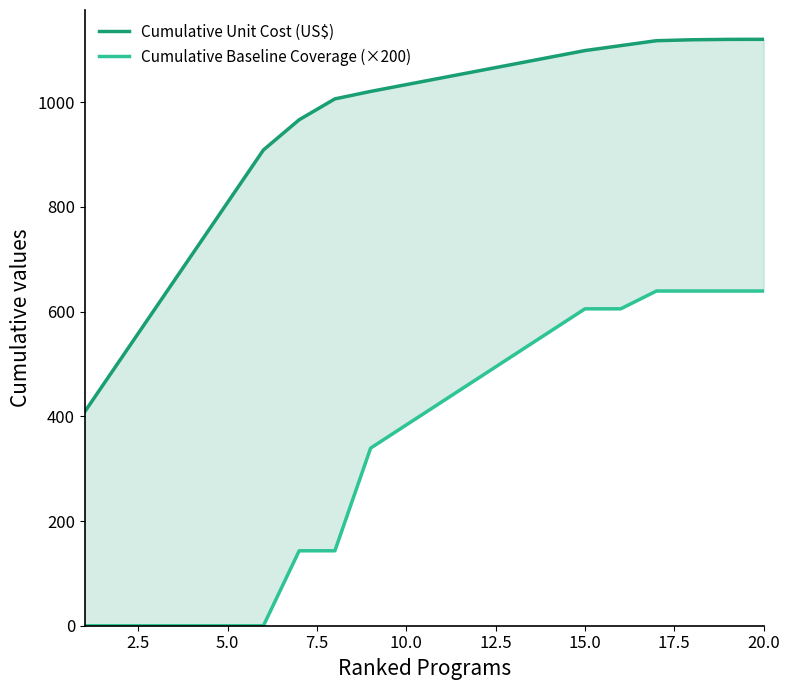

True or false: Cumulative Baseline Coverage (×200) and Cumulative Unit Cost (US$) intersect in this chart.

False